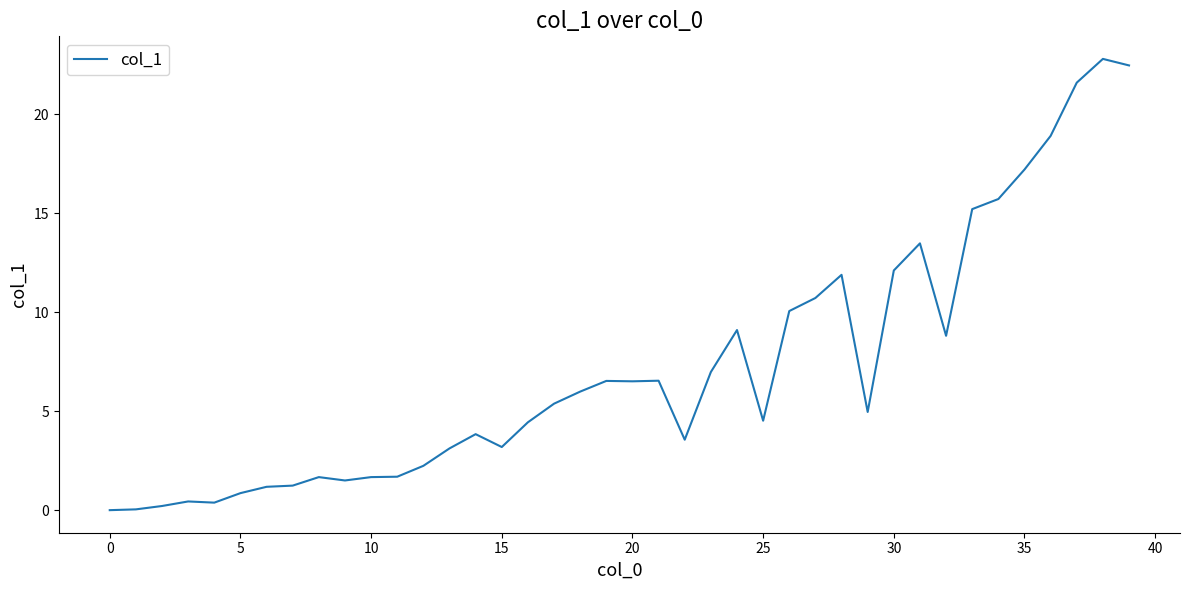

What is the greatest value displayed?

22.8